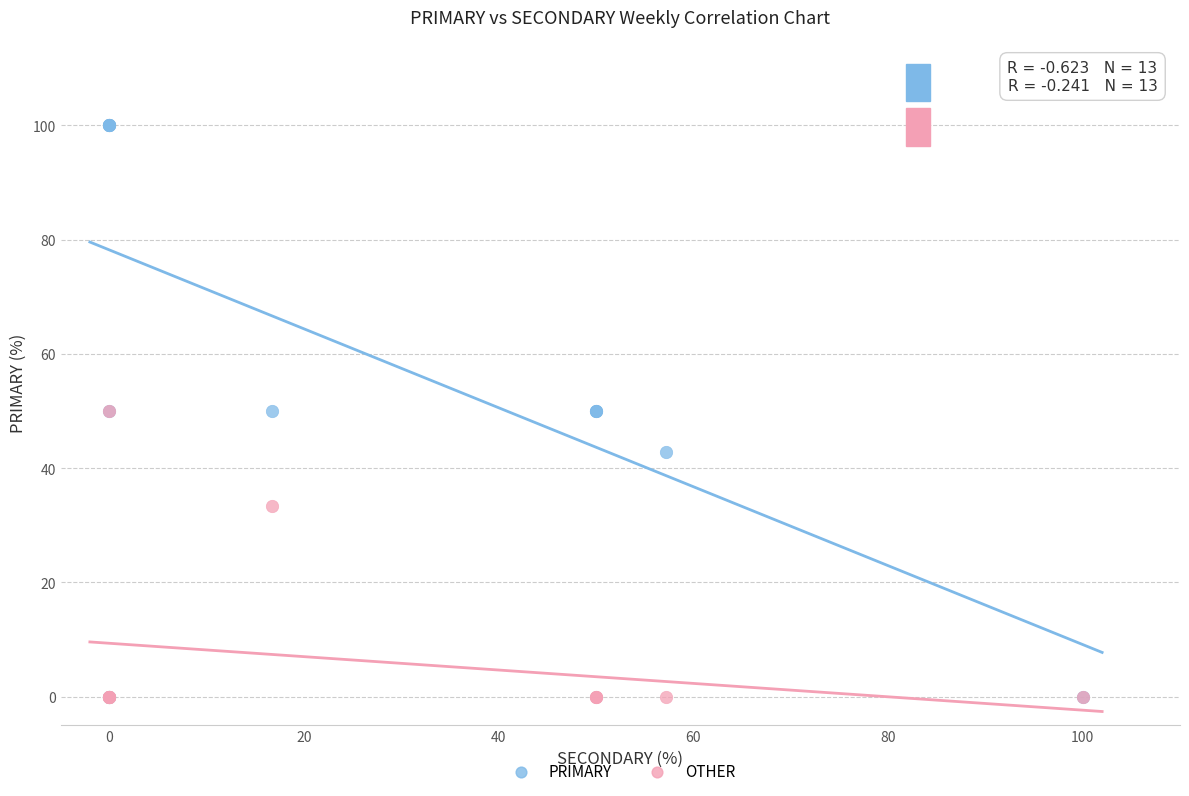

In the OTHER series, what Y value is closest to 25?

33.3